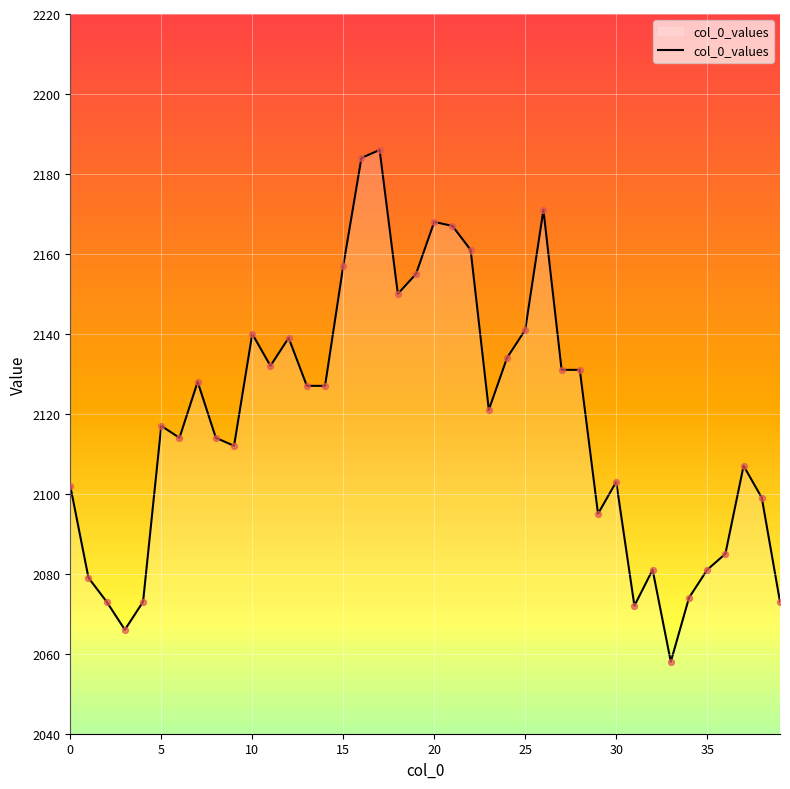

What is the difference between the maximum and minimum values?

128